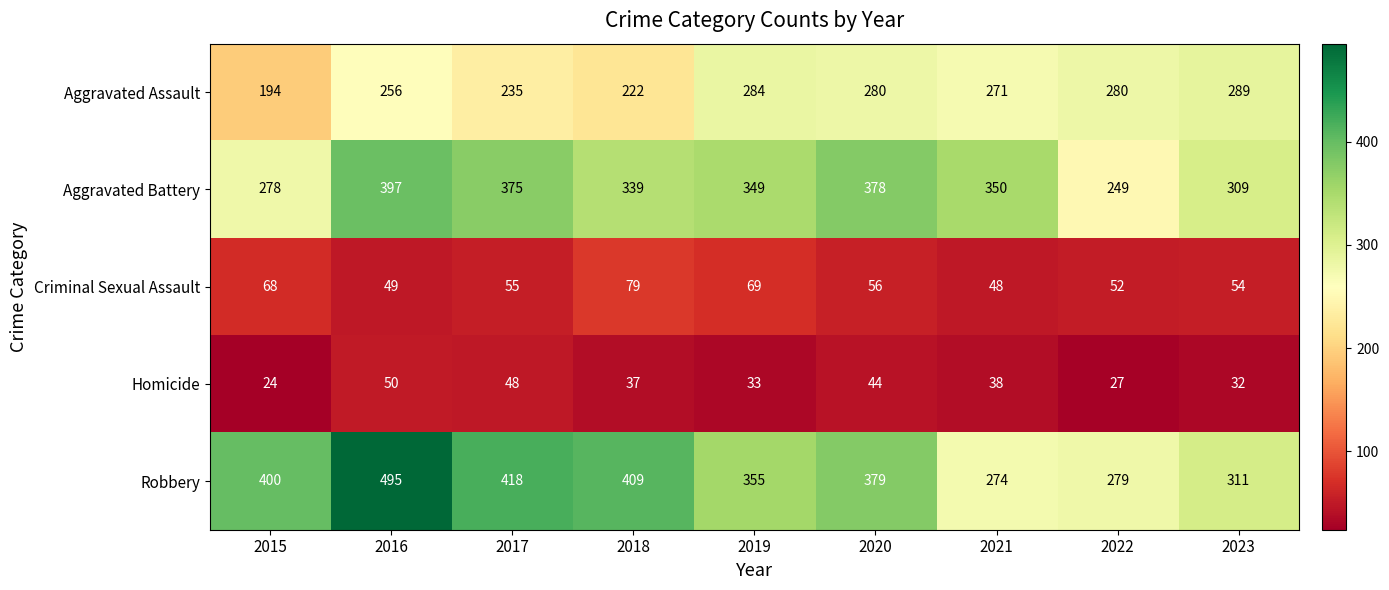

List the labels in order of Homicide value, largest first.

2016, 2017, 2020, 2021, 2018, 2019, 2023, 2022, 2015